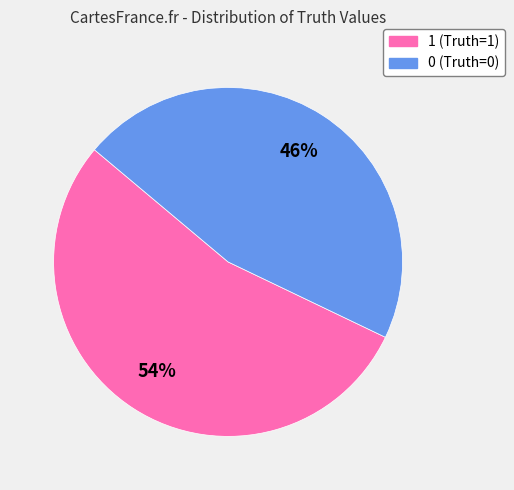

Approximately how many times larger is the value at 0 compared to 1?

0.9